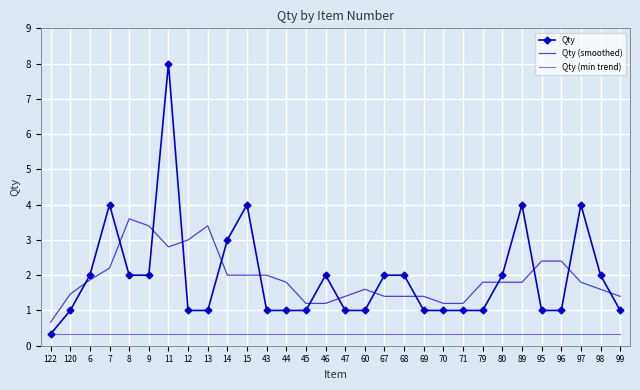

How many interior local peaks does the Qty (smoothed) series have?

4